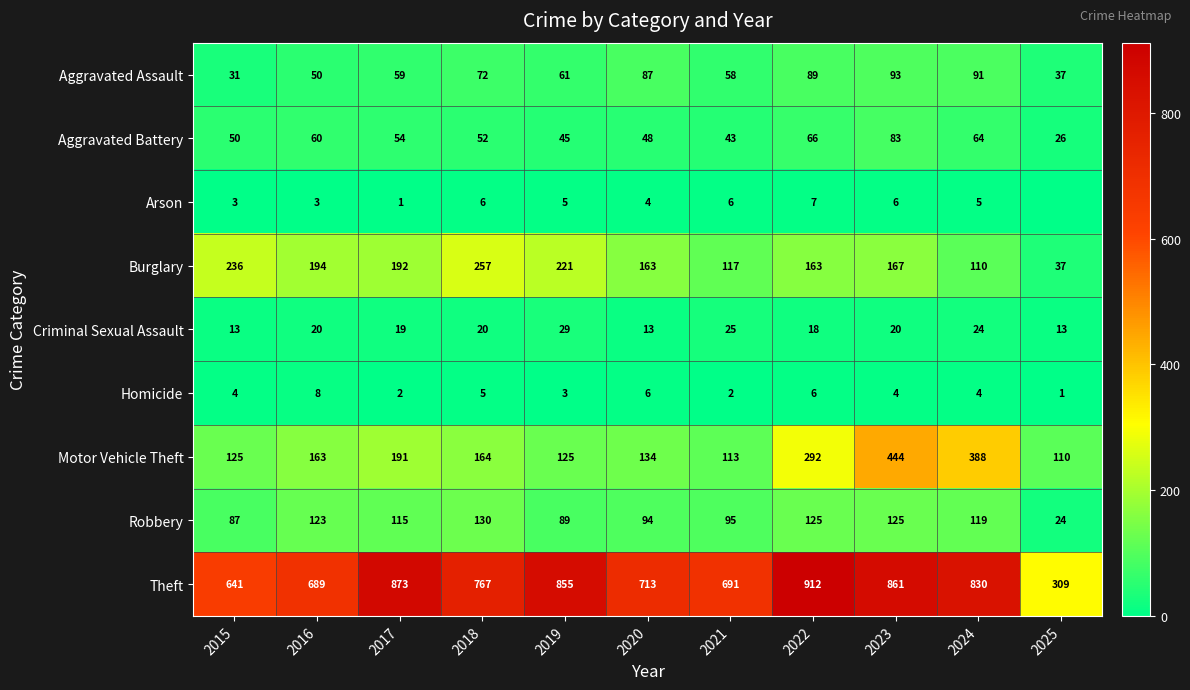

At which label does Robbery reach its peak?

2018